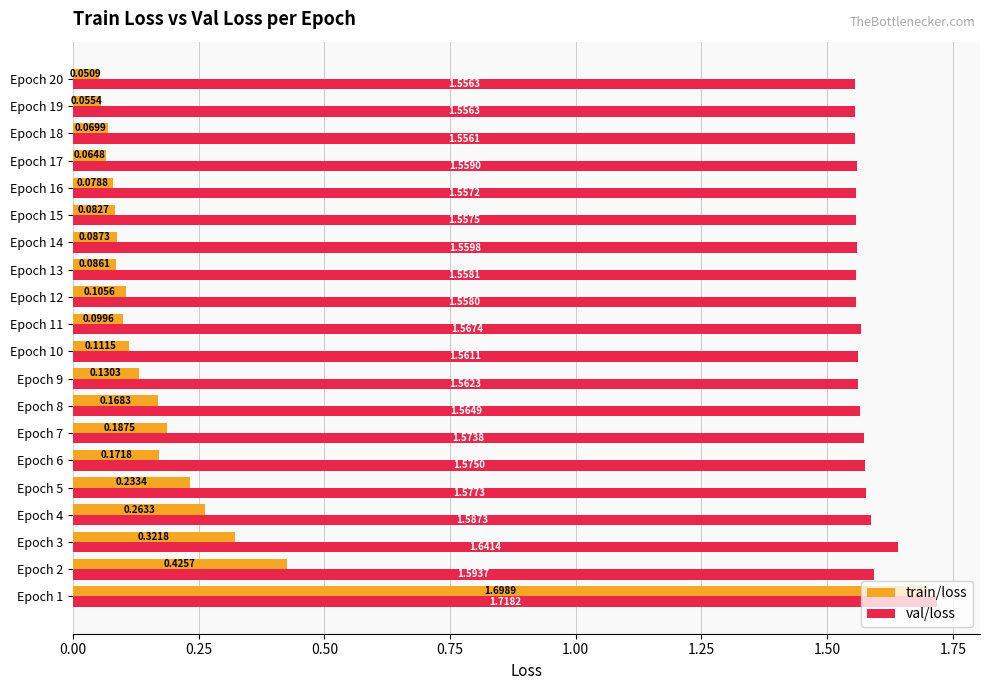

At which label is val/loss closest to 1?

Epoch 18